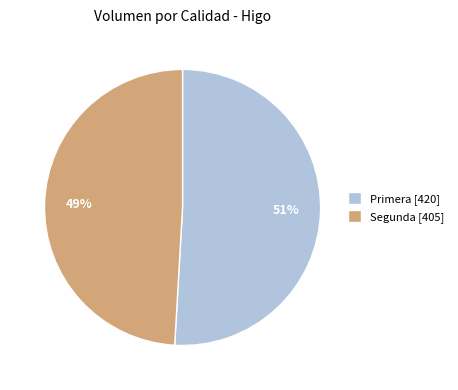

Between Segunda [405] and Primera [420], which is larger?

Primera [420]